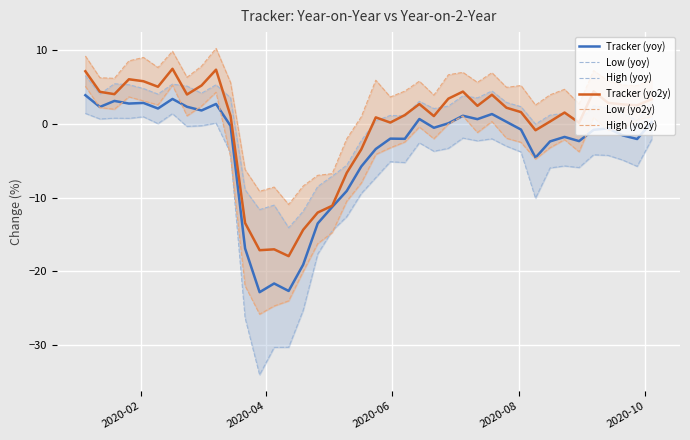

Reading left to right, list all the values displayed in this chart.

Tracker (yoy): 3.9	2.3	3.1	2.8	2.9	2.1	3.4	2.4	1.8	2.7	-0.2	-16.9	-22.8	-21.6	-22.7	-19.1	-13.5	-11.3	-9.1	-5.8	-3.4	-2.0	-2.0	0.7	-0.5	0.1	1.1	0.7	1.4	0.3	-0.7	-4.6	-2.4	-1.7	-2.3	-0.8	-0.6	-1.5	-2.0	0.3
Low (yoy): 1.5	0.7	0.8	0.8	1.0	0.1	1.4	-0.3	-0.2	0.1	-3.9	-26.3	-34.1	-30.3	-30.3	-25.3	-17.7	-14.5	-12.6	-9.4	-7.3	-5.1	-5.2	-2.5	-3.7	-3.3	-1.9	-2.3	-2.0	-3.0	-3.8	-10.1	-6.0	-5.7	-5.9	-4.2	-4.3	-4.9	-5.7	-2.1
High (yoy): 6.6	4.1	5.5	5.3	4.8	4.1	5.4	5.2	4.2	5.3	3.6	-8.9	-11.6	-11.0	-14.1	-11.8	-8.5	-7.1	-5.6	-2.2	0.4	1.2	1.1	3.1	2.1	2.4	3.8	3.6	4.5	2.9	2.4	-0.0	1.2	1.5	0.4	2.5	2.2	1.5	0.5	3.0
Tracker (yo2y): 7.2	4.4	4.1	6.1	5.8	5.1	7.5	4.0	5.2	7.4	1.1	-13.4	-17.1	-17.0	-17.9	-14.4	-12.0	-11.1	-6.6	-3.4	0.9	0.2	1.2	2.7	1.1	3.5	4.4	2.5	4.0	2.2	1.6	-0.8	0.3	1.6	0.2	4.4	2.9	2.7	2.6	3.4
Low (yo2y): 5.1	2.2	2.0	3.7	3.1	2.6	5.3	1.1	2.4	4.3	-4.4	-22.0	-25.8	-24.7	-24.0	-20.0	-16.2	-14.7	-10.5	-8.0	-4.1	-3.2	-2.4	-0.4	-2.0	0.0	1.1	-1.1	0.3	-1.9	-2.5	-4.7	-3.2	-2.1	-3.8	0.9	-0.8	-0.6	0.5	1.1
High (yo2y): 9.2	6.3	6.2	8.6	9.1	7.7	9.9	6.3	7.9	10.3	5.6	-6.2	-9.1	-8.6	-10.9	-8.4	-7.0	-6.7	-2.0	1.0	6.0	3.7	4.5	5.8	3.9	6.7	7.0	5.7	7.0	5.0	5.2	2.6	4.0	4.7	2.7	7.3	5.9	5.3	5.2	6.0